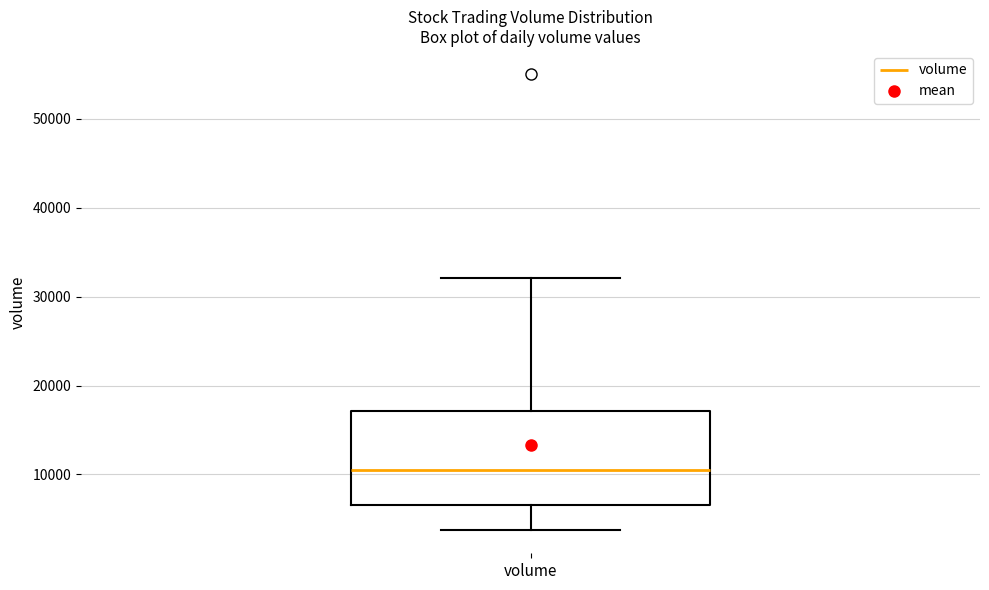

Where is the upper edge of the box for volume on the y-axis? The values are not printed on the chart, so give them approximately, as read against the axis.

17000